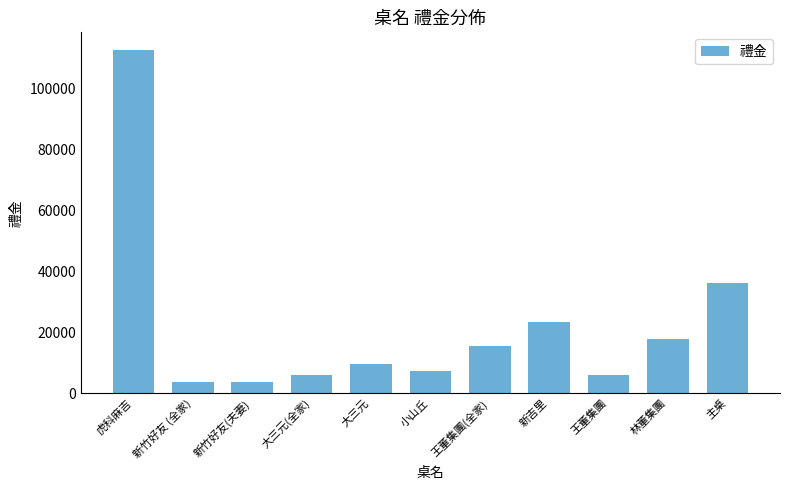

What is the maximum value shown in the chart?

112800